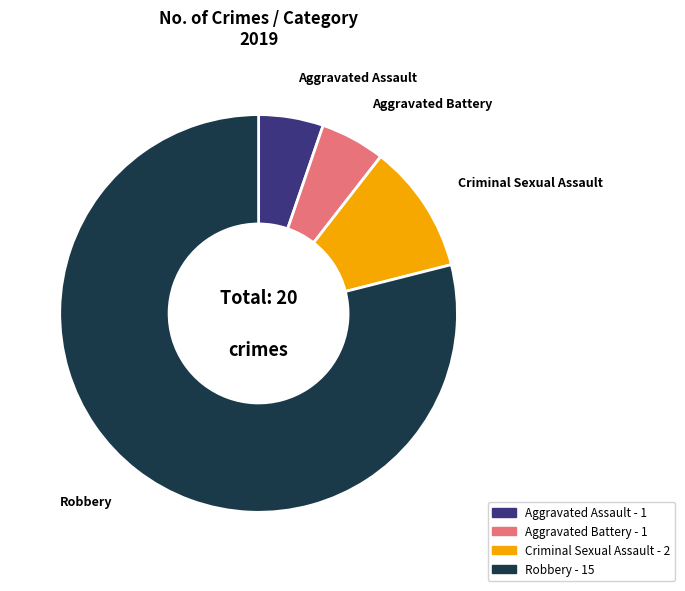

Which slice is the largest?

Robbery